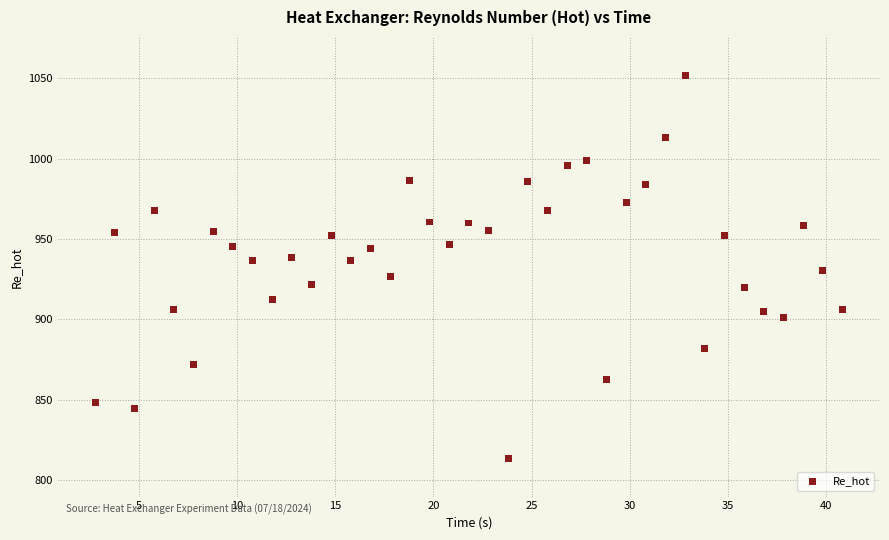

What is the range of X values (max minus min)?

38.0